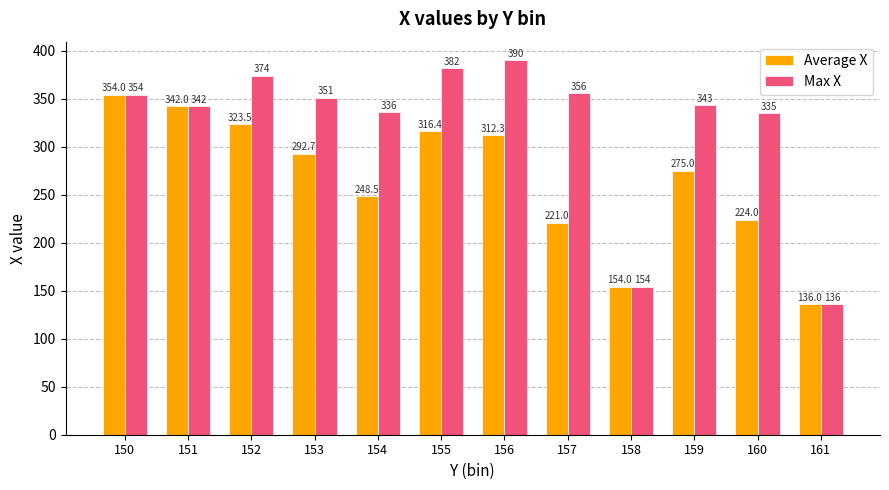

Reading left to right, what are all the values shown in this chart?

Average X: 354.0	342.0	323.5	292.7	248.5	316.4	312.3	221.0	154.0	275.0	224.0	136.0
Max X: 354.0	342.0	374.0	351.0	336.0	382.0	390.0	356.0	154.0	343.0	335.0	136.0